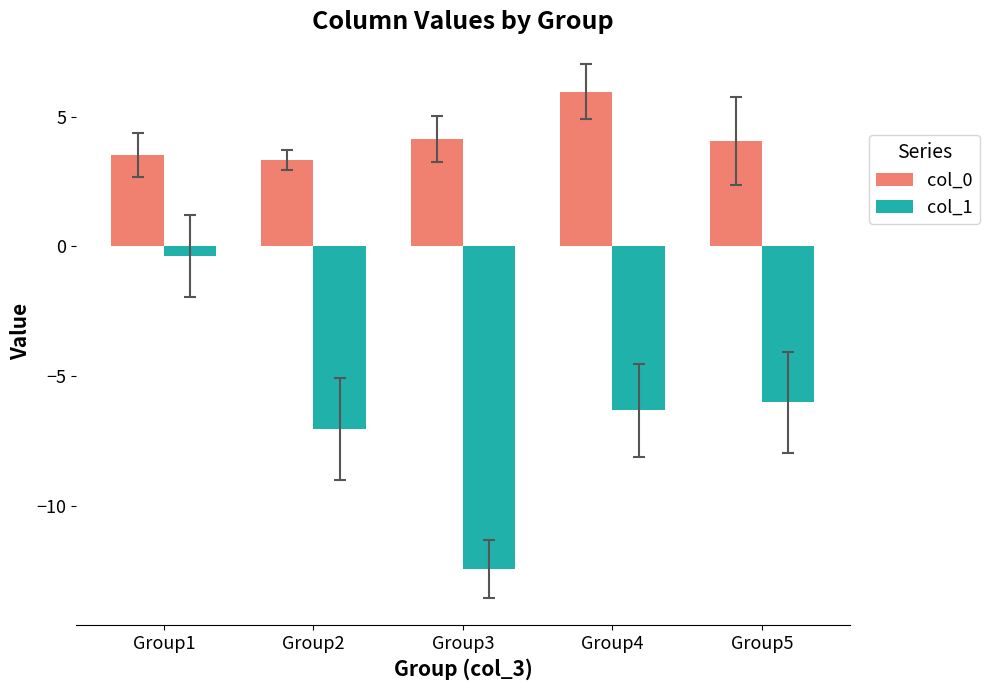

Is the value of col_0 at Group3 greater than the value of col_1 at Group5?

Yes